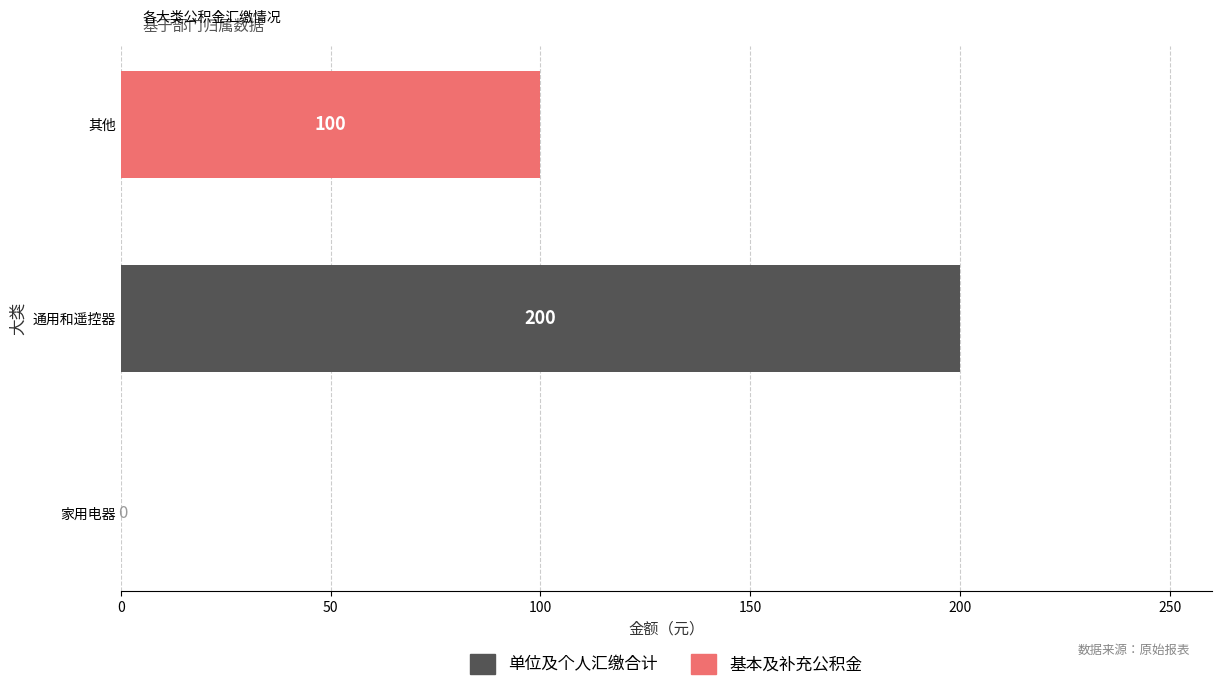

What is the maximum value for 基本及补充公积金?

100